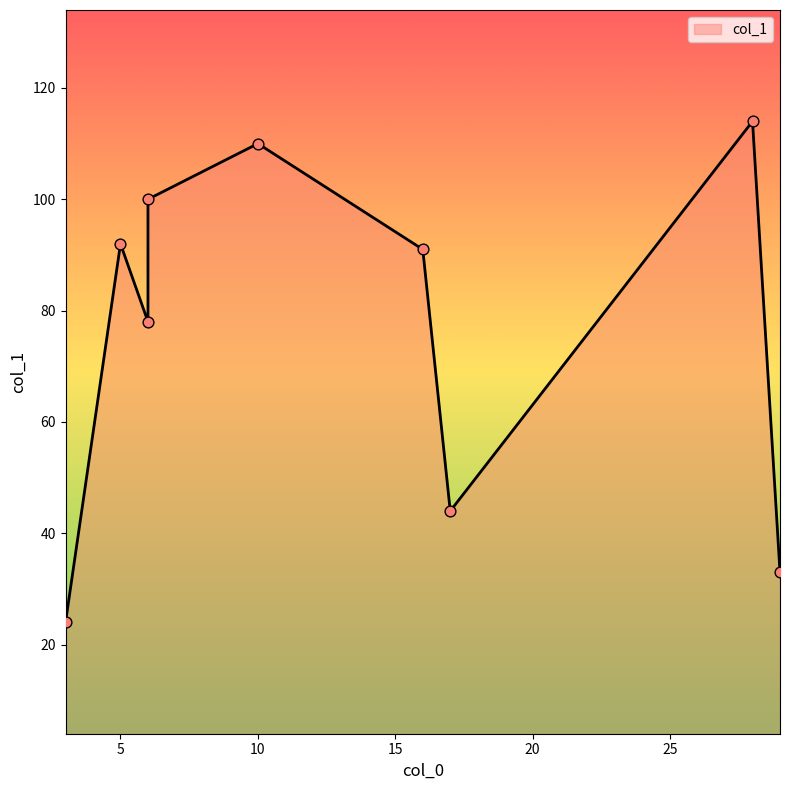

What is the ratio of the value at 29 to the value at 10?

0.3